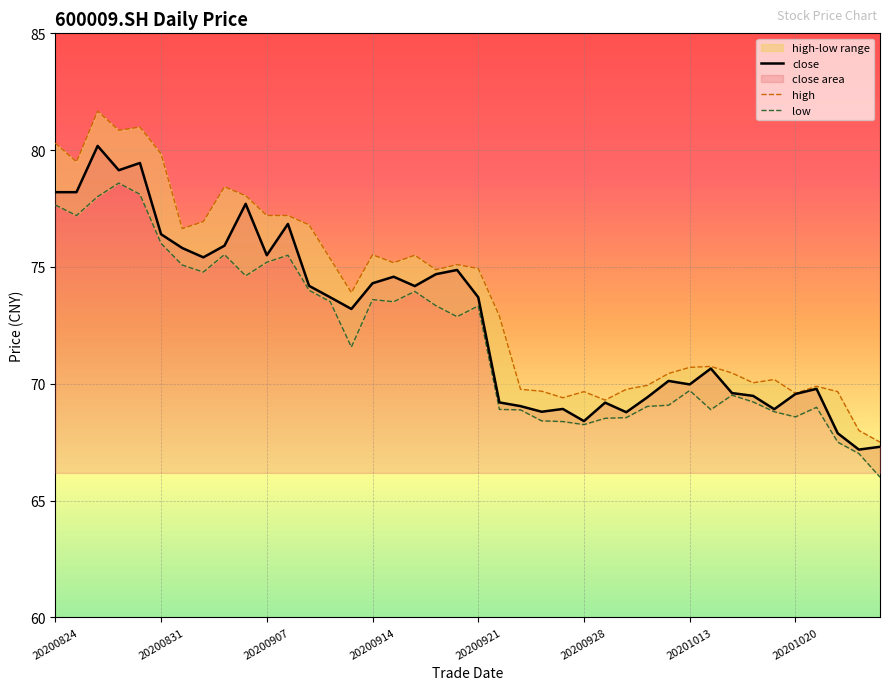

How many lines are shown in the chart?

3